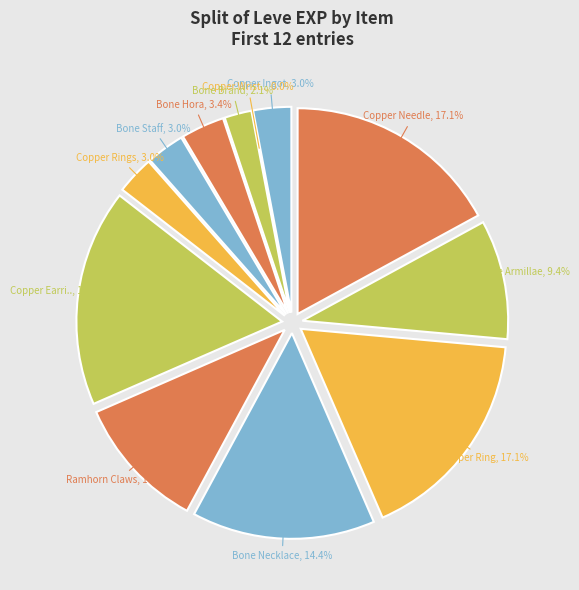

Is Copper Needle the majority of the pie?

No